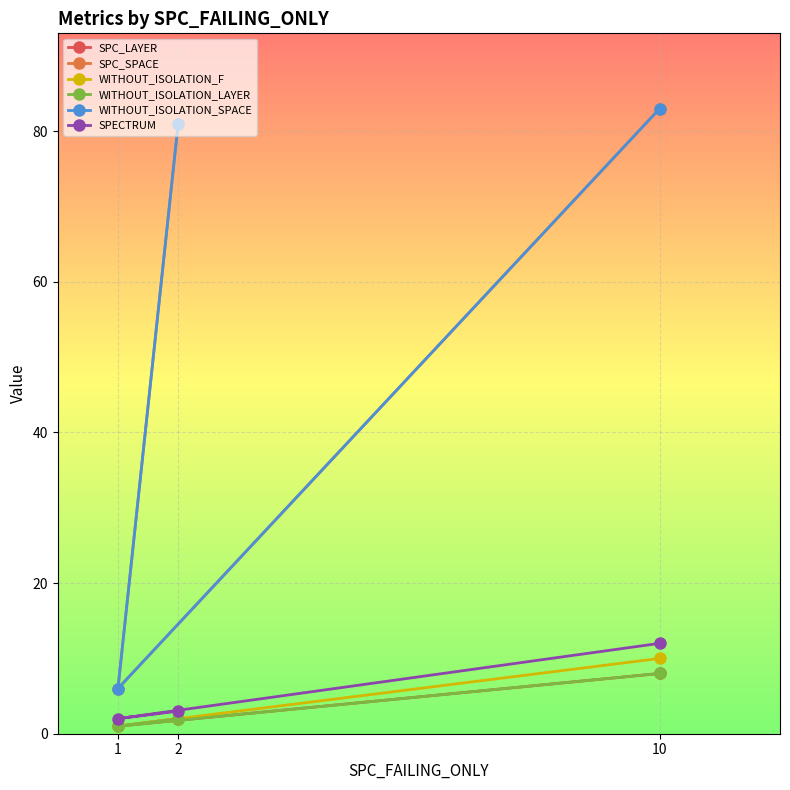

Between 1 and 2, which is larger?

2